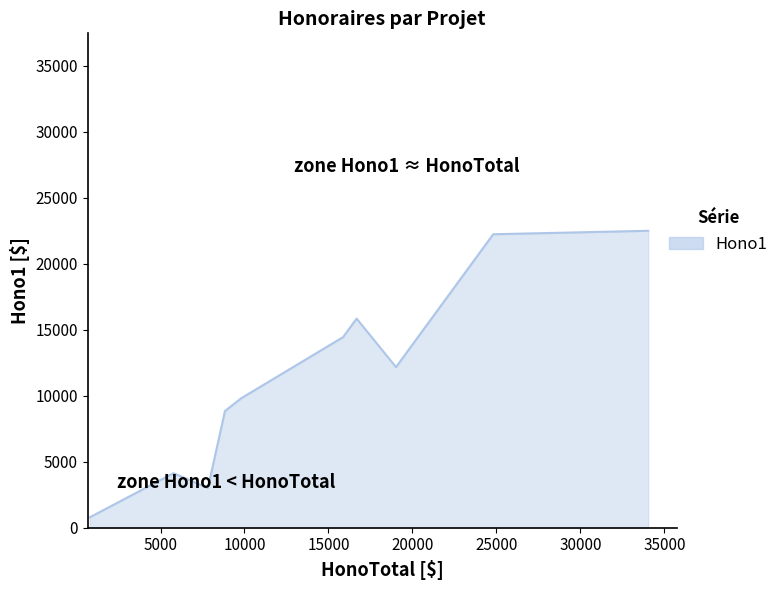

What is the minimum value shown in the chart?

787.5